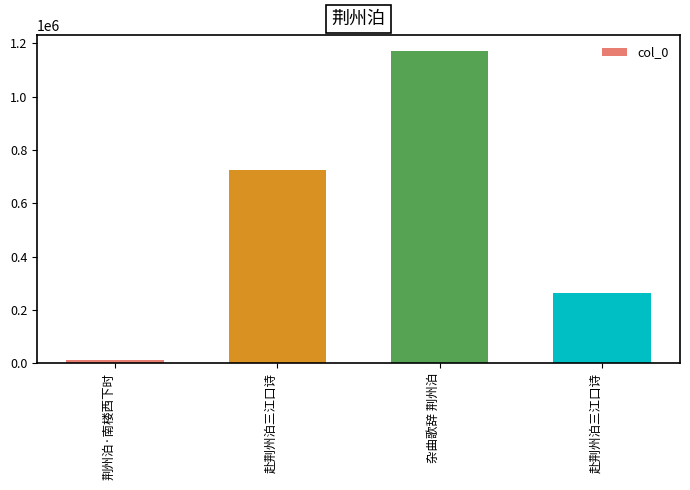

What is the label of the 4th bar from the left?

赴荆州泊三江口诗